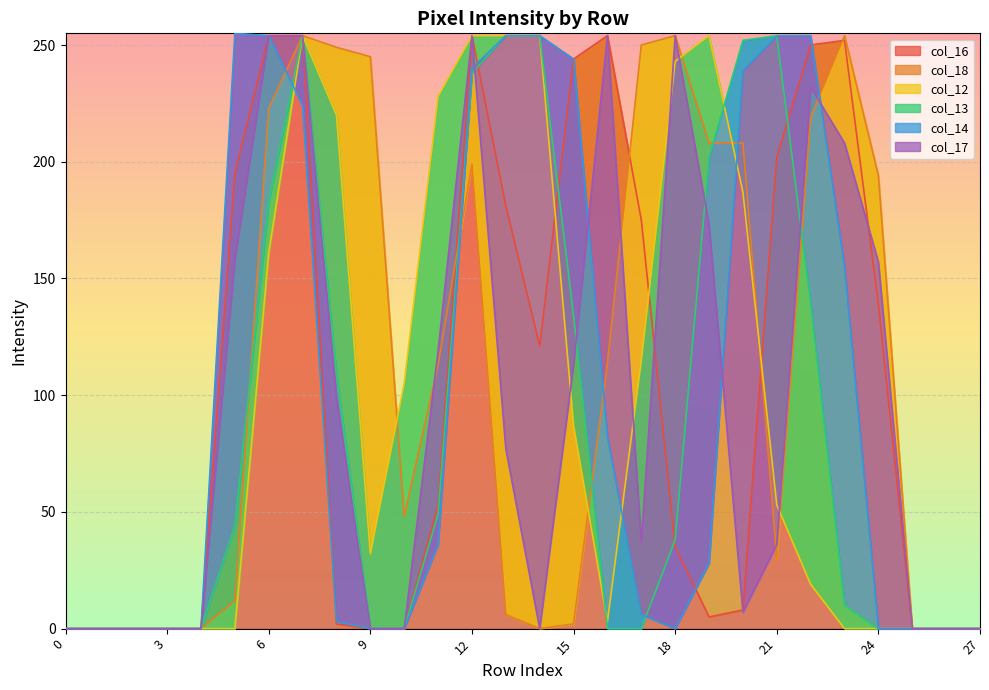

How many lines are shown in the chart?

6